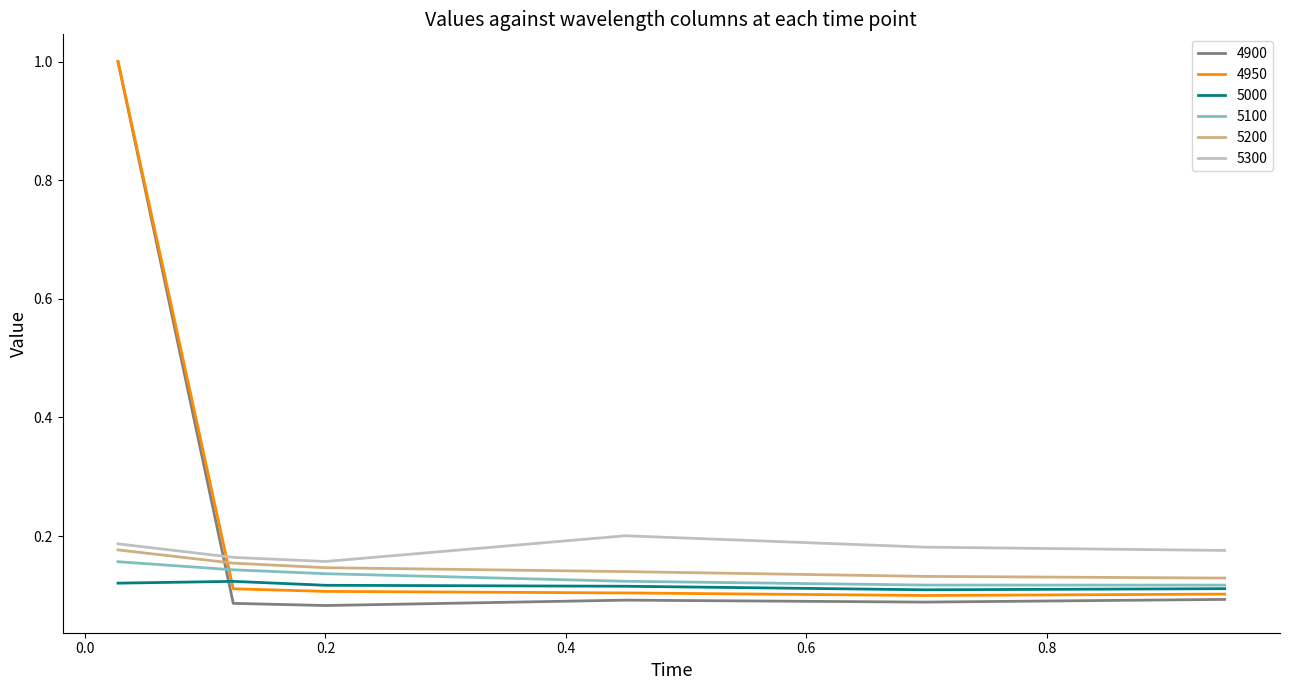

What is the maximum value shown in the chart?

1.0